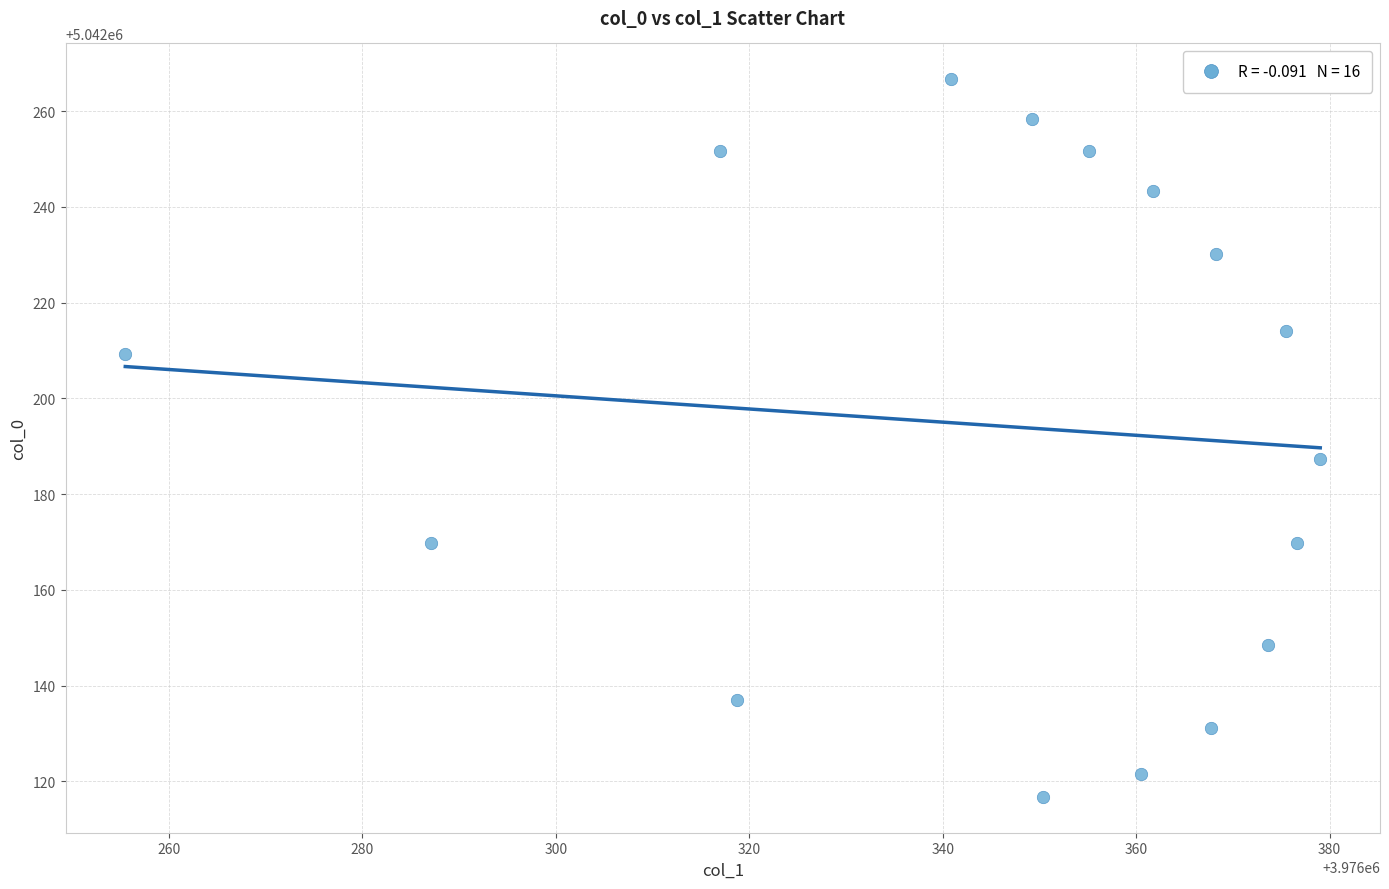

What is the range of Y values (max minus min)?

149.9